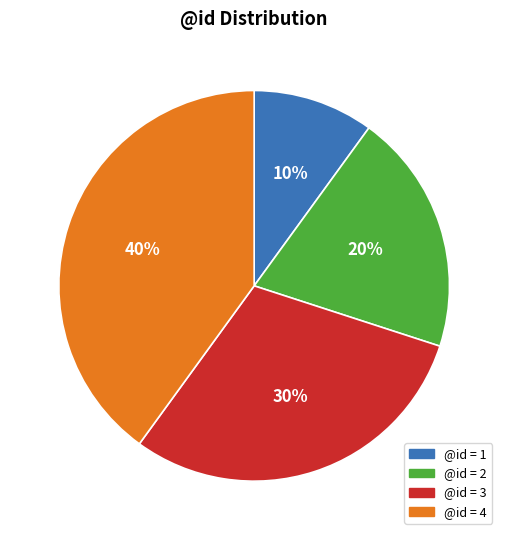

Does any single category account for the majority?

No